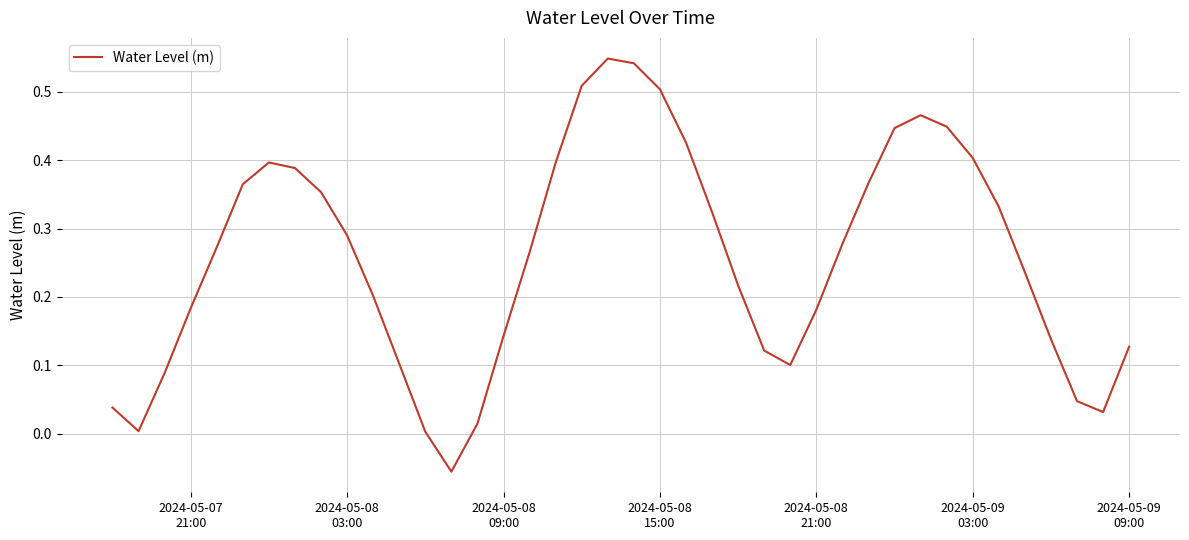

What is the difference between the maximum and minimum values?

0.6